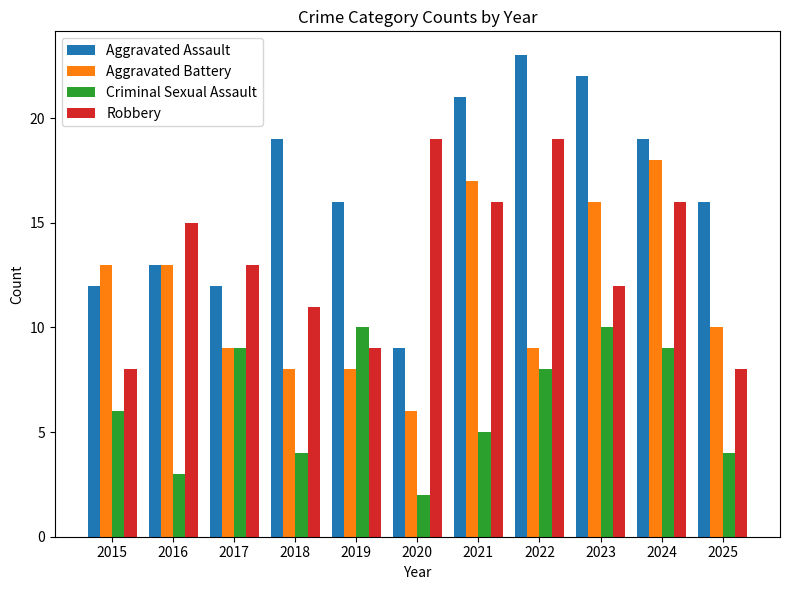

How many bars are there in each group?

4